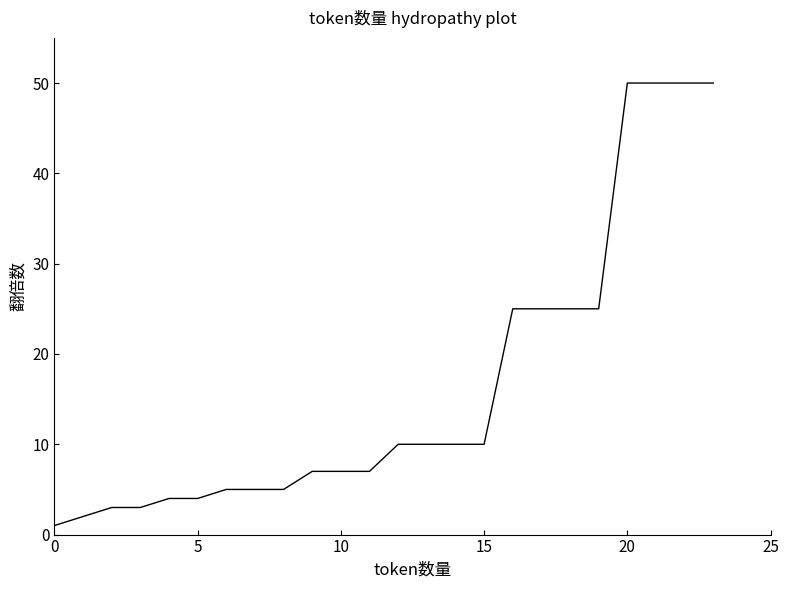

Is this an area chart (filled region under the line)?

No